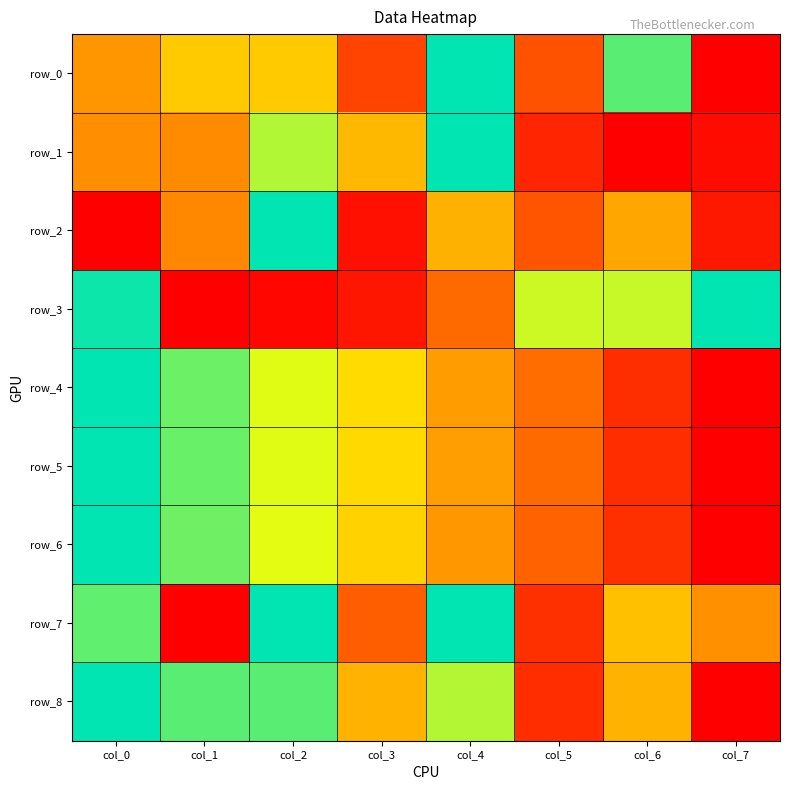

At which label does row_5 reach its peak?

col_0